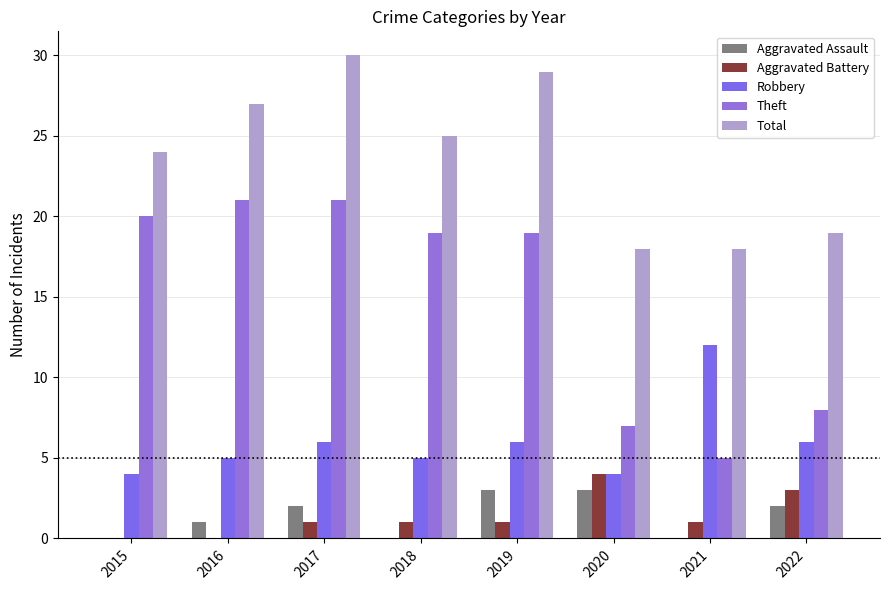

Count the number of categories in the chart.

8